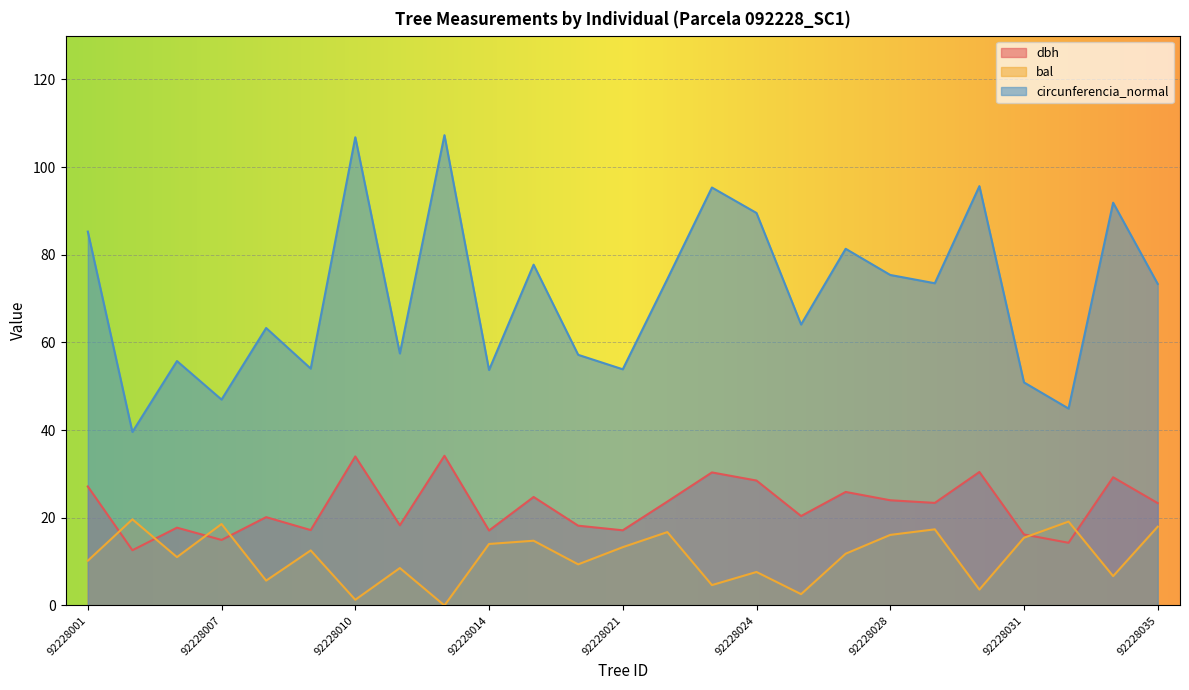

Where is dbh nearest to the value 23?

92228035